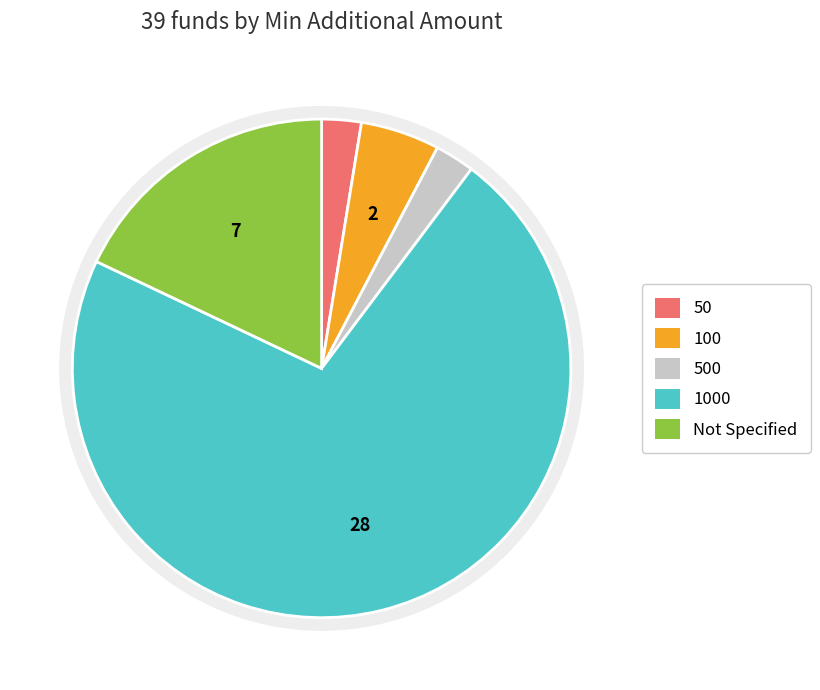

What portion of the pie excludes 100?

94.9%